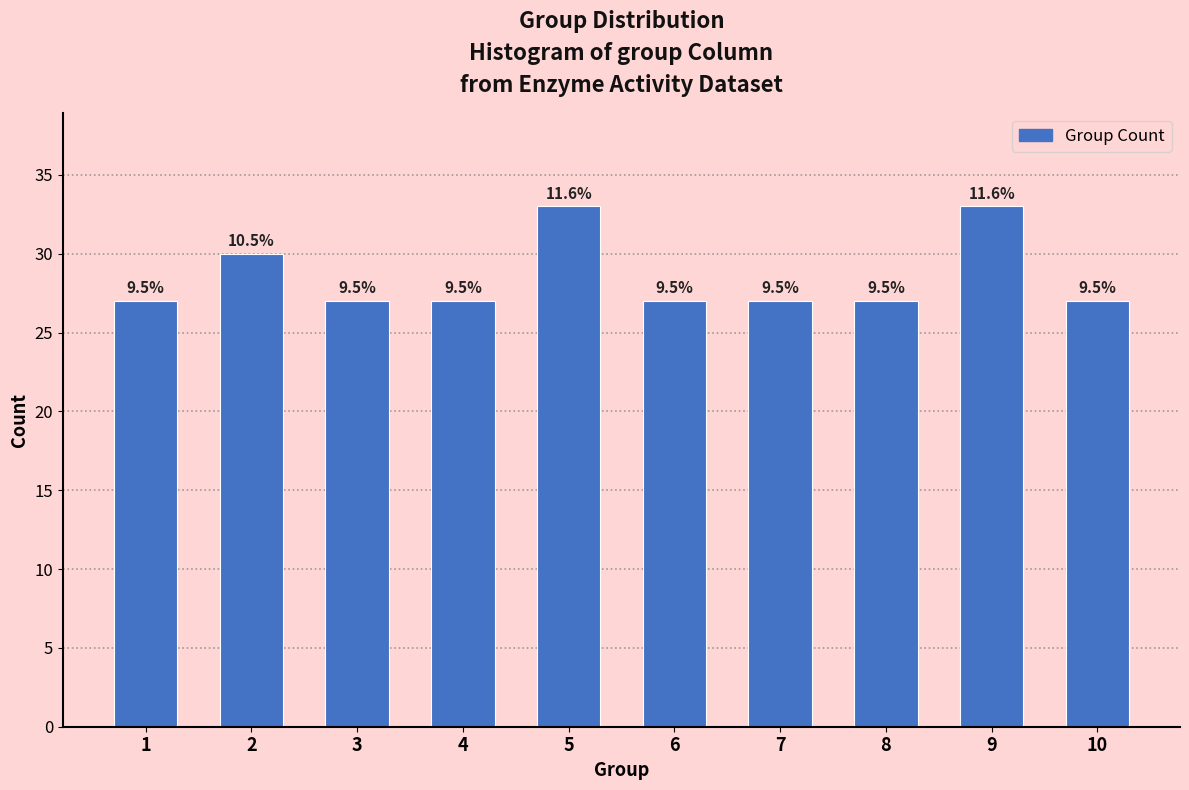

How many bars are there in total?

10